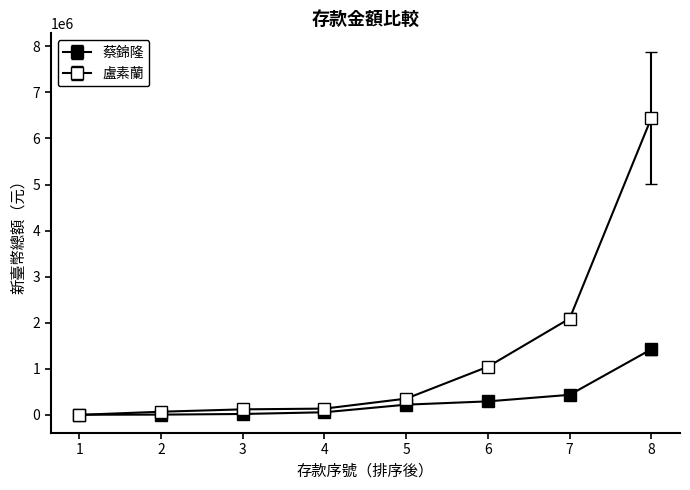

How many values in the 蔡錦隆 series are below 221620?

4